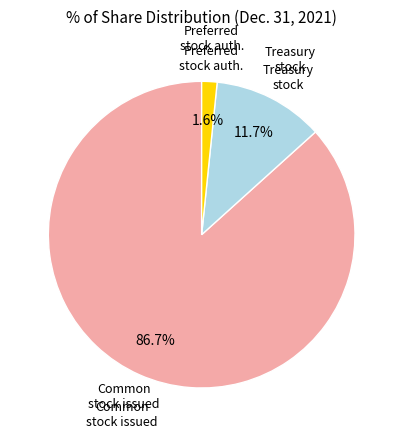

Is there a majority slice in this chart?

Yes